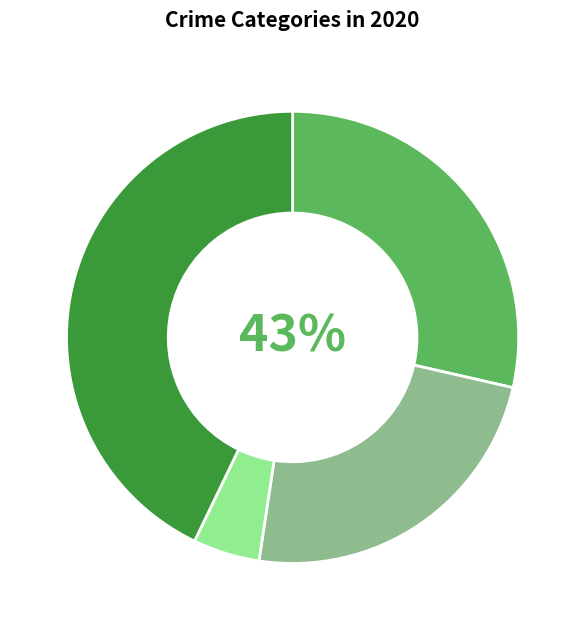

True or false: Robbery accounts for 43% of the total.

True